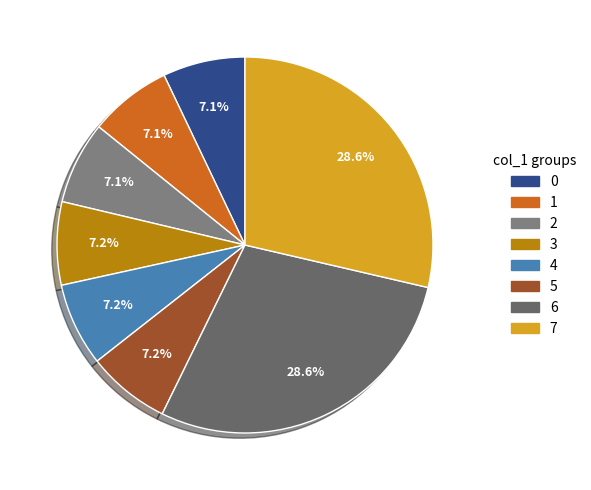

Count the number of slices in the pie.

8